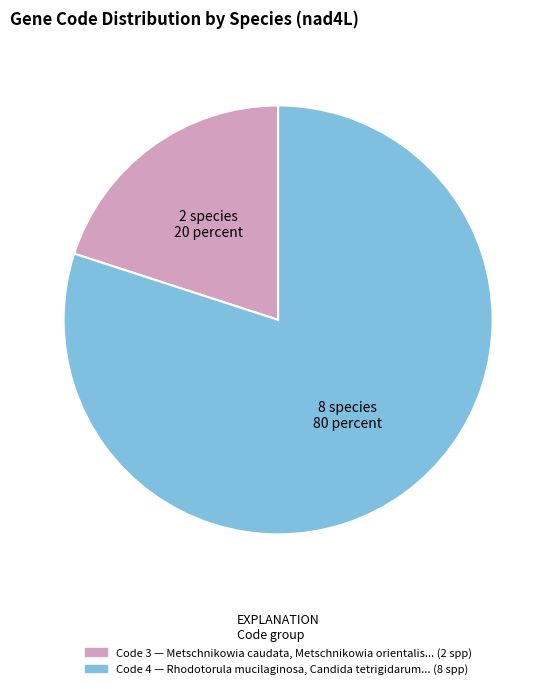

Is there a majority slice in this chart?

Yes